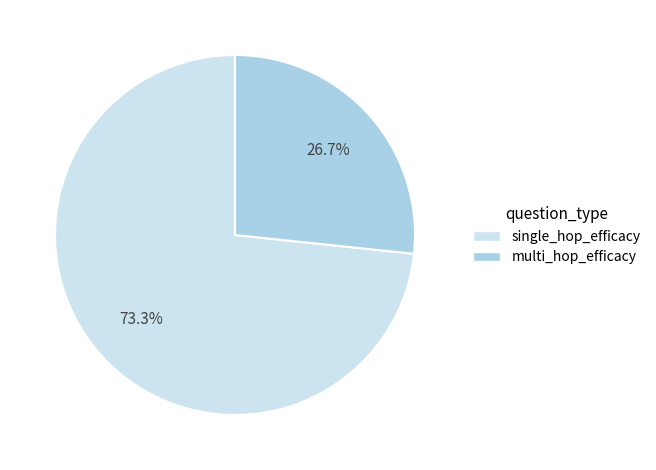

What is the majority slice?

single_hop_efficacy